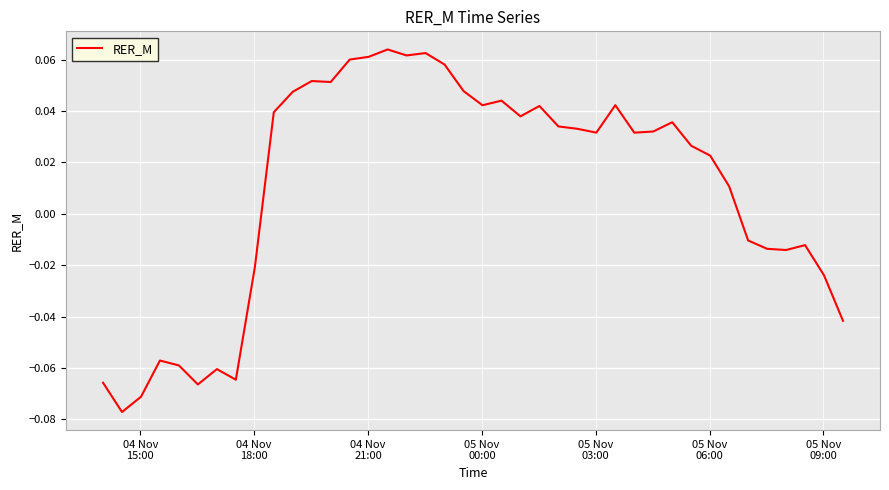

Reading left to right, extract all data points from this chart.

-0.1	-0.1	-0.1	-0.1	-0.1	-0.1	-0.1	-0.1	-0.0	0.0	0.0	0.1	0.1	0.1	0.1	0.1	0.1	0.1	0.1	0.0	0.0	0.0	0.0	0.0	0.0	0.0	0.0	0.0	0.0	0.0	0.0	0.0	0.0	0.0	-0.0	-0.0	-0.0	-0.0	-0.0	-0.0